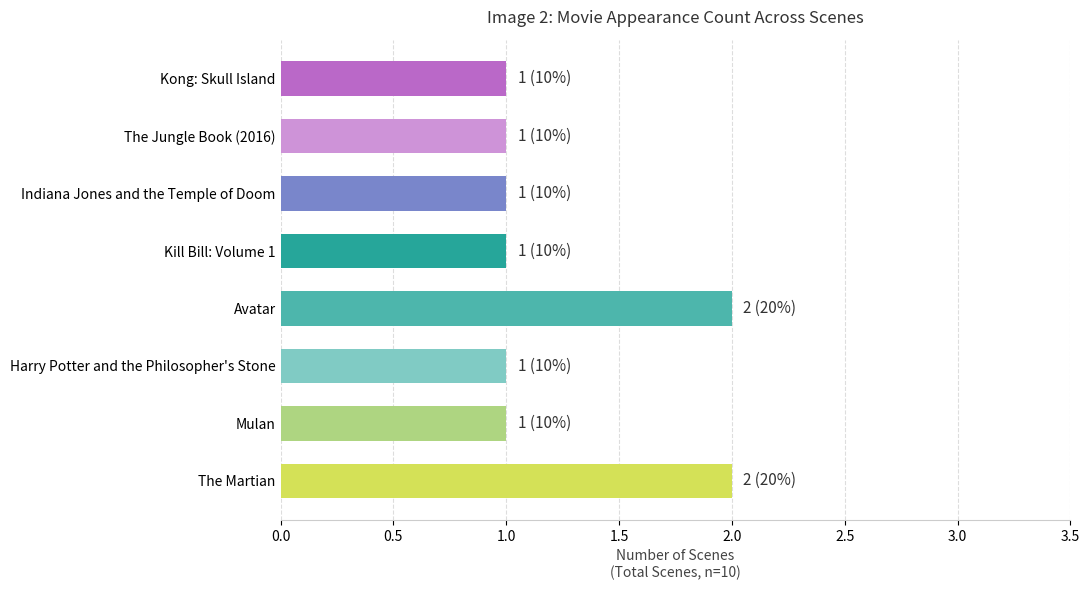

What is the difference between the maximum and minimum values?

1